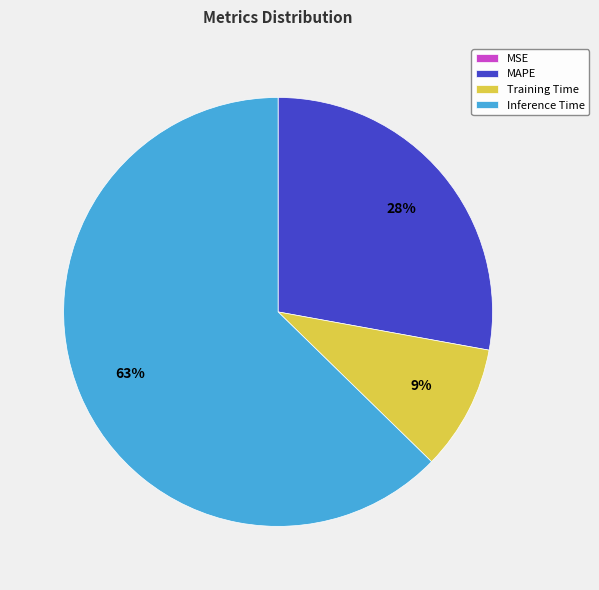

Which slice represents more than half of the pie?

Inference Time